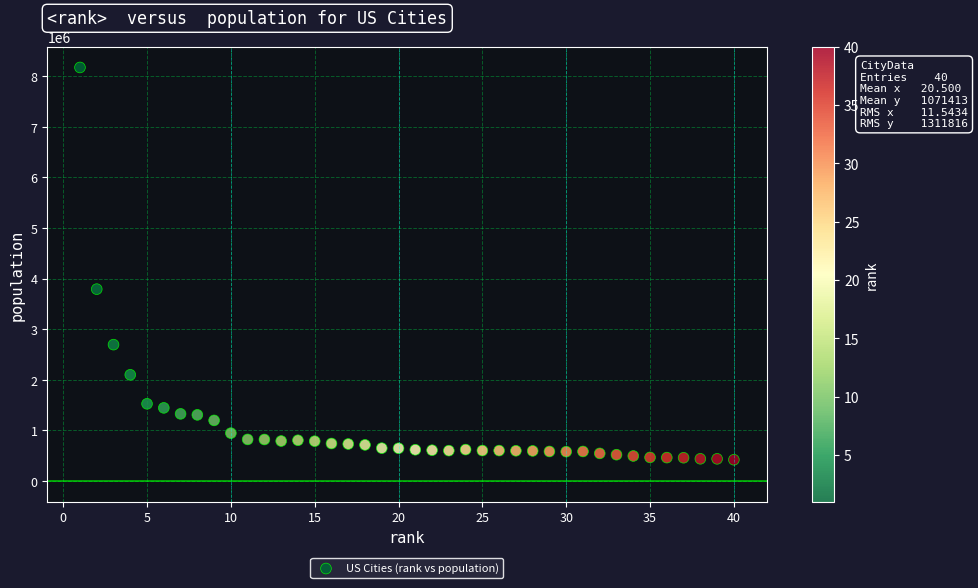

What Y value in the scatter plot is closest to 4297568?

3792621